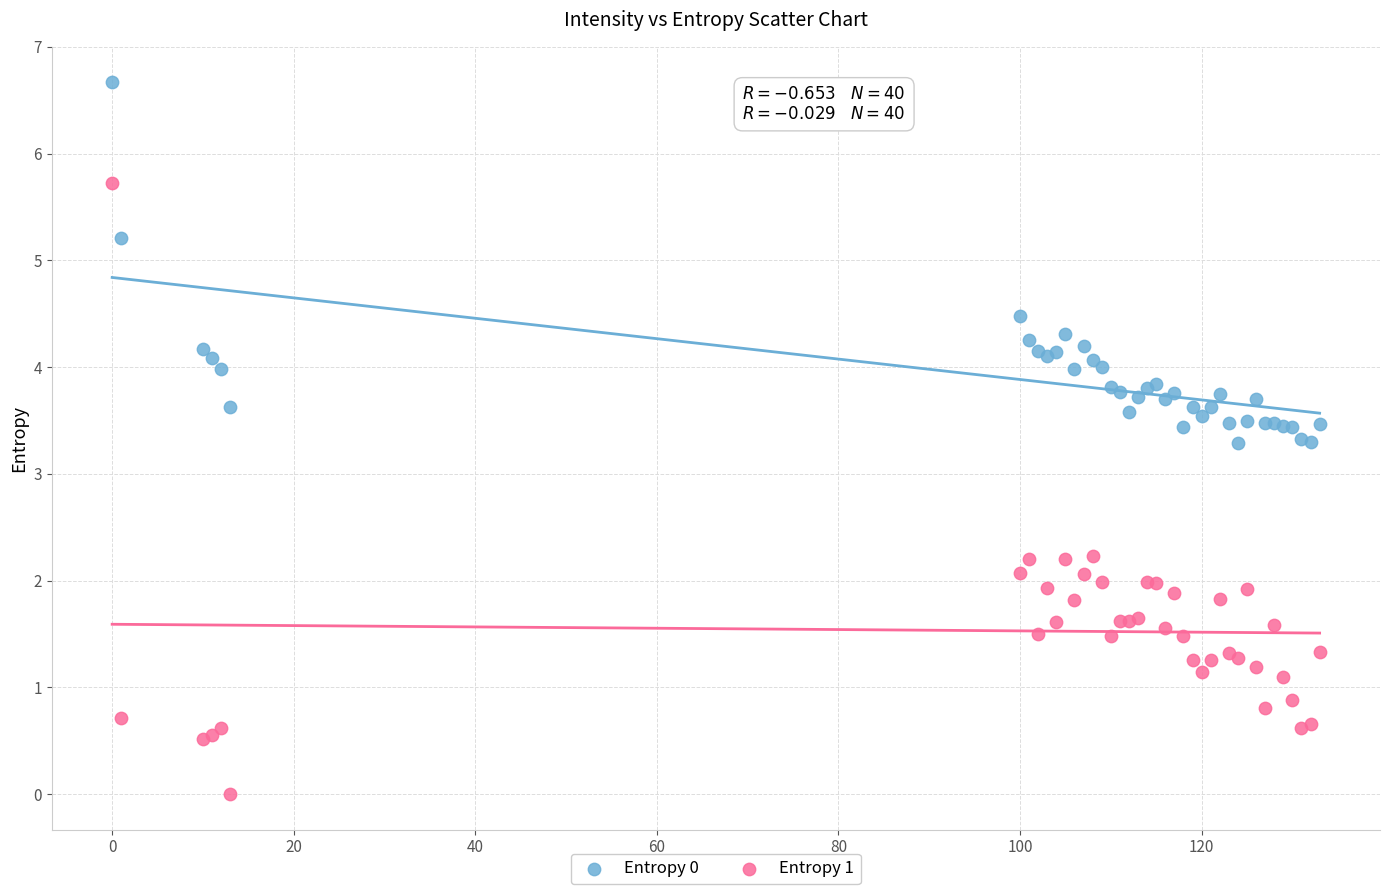

Which series reaches the maximum Y coordinate?

Entropy 0